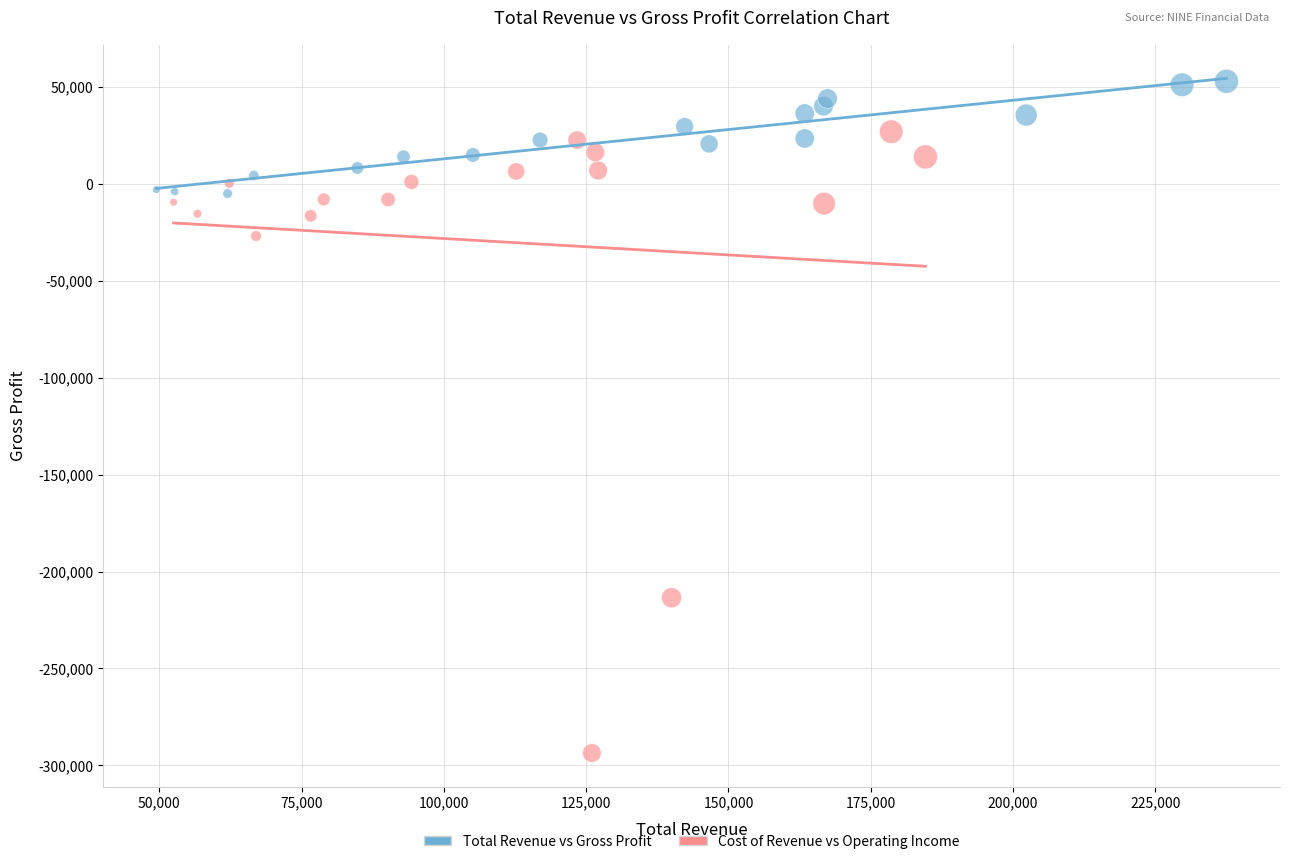

Which series reaches the minimum Y coordinate?

Cost of Revenue vs Operating Income